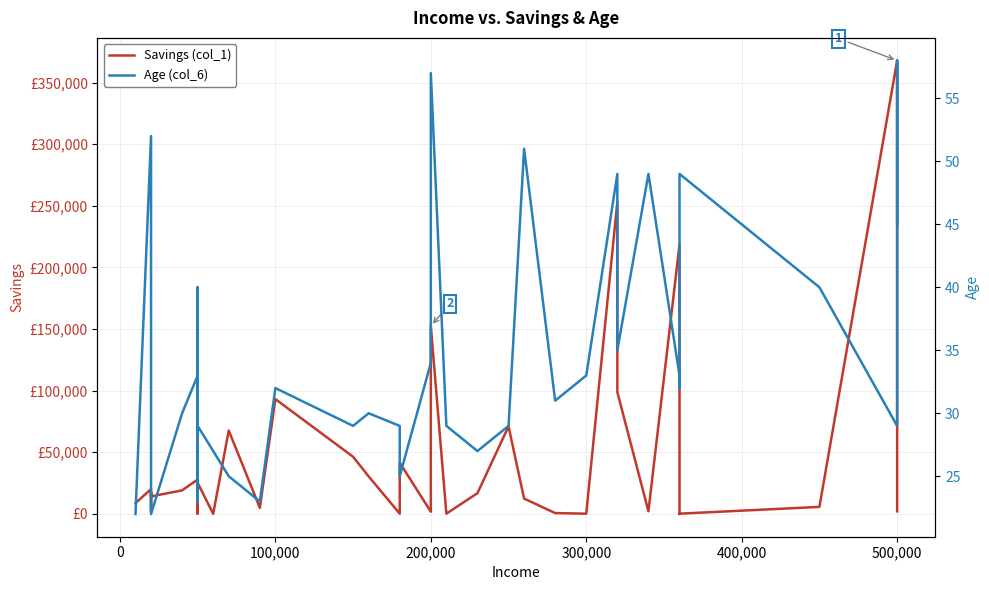

Reading right to left, list all the values displayed in this chart.

Savings (col_1): 1905	13709	367965	5512	0	-301	218668	1960	98697	253286	0	498	12261	70887	16646	0	152519	1587	41402	0	30265	46224	93036	4744	67521	-109	24987	64400	48219	15036	0	15329	27752	18927	14028	17447	15376	2199	19965	8602
Age (col_6): 45	58	29	40	49	32	33	49	35	49	33	31	51	29	27	29	57	34	25	29	30	29	32	23	25	27	29	37	40	23	25	26	33	30	22	24	24	34	52	22